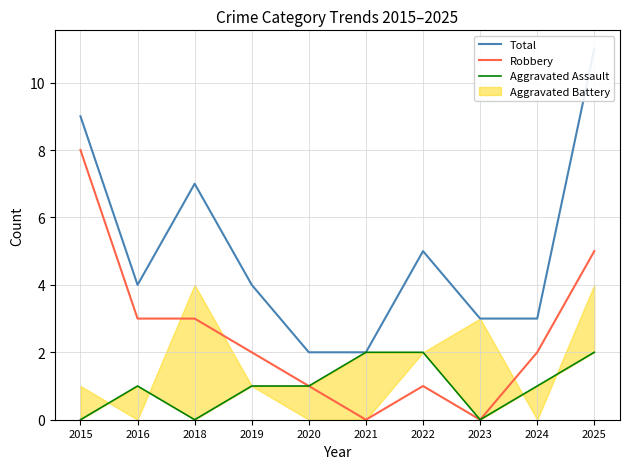

Where is the first local minimum for Total?

2016